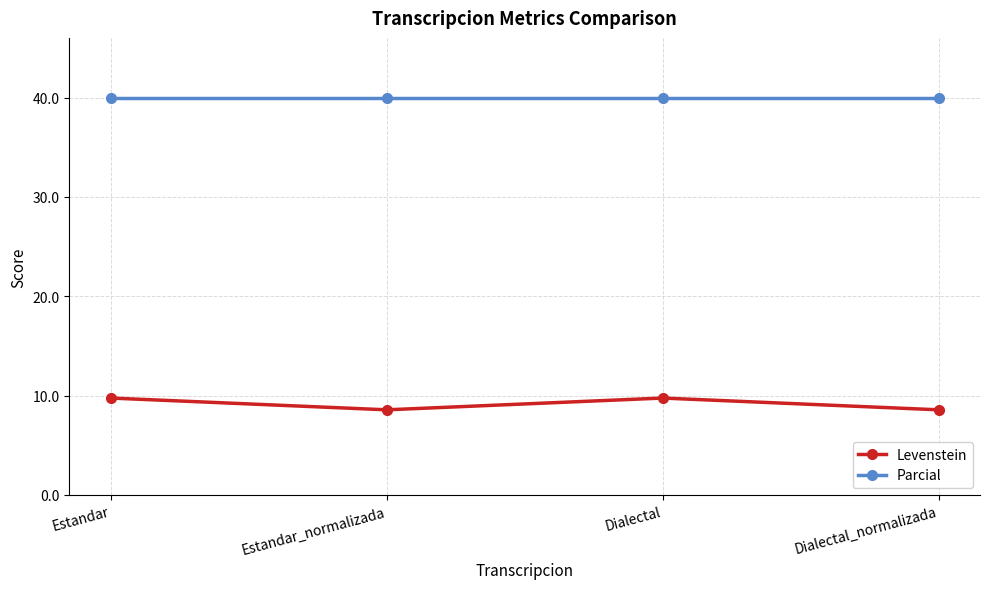

True or false: Parcial and Levenstein intersect in this chart.

False